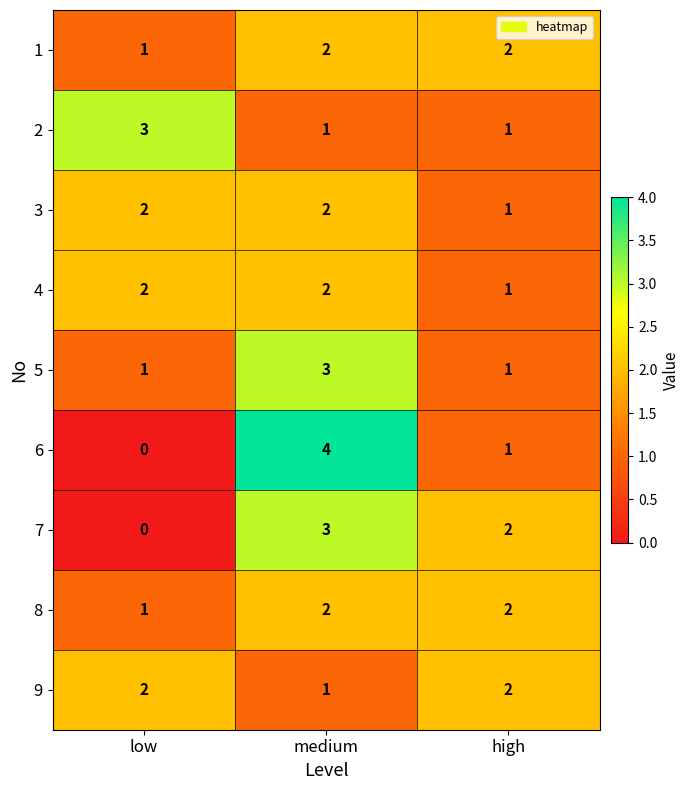

The value of 1 at medium is 2. True or false?

True